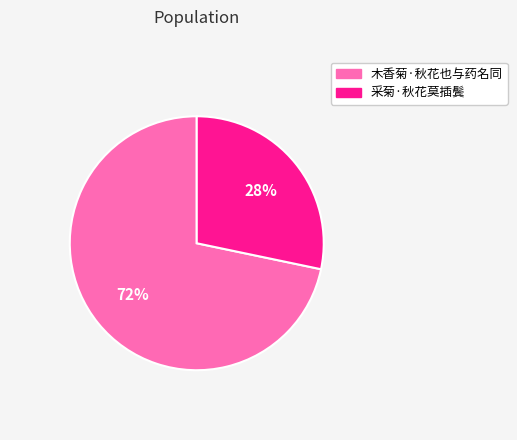

Is the sum of 木香菊·秋花也与药名同 and 采菊·秋花莫插鬓 greater than half?

Yes